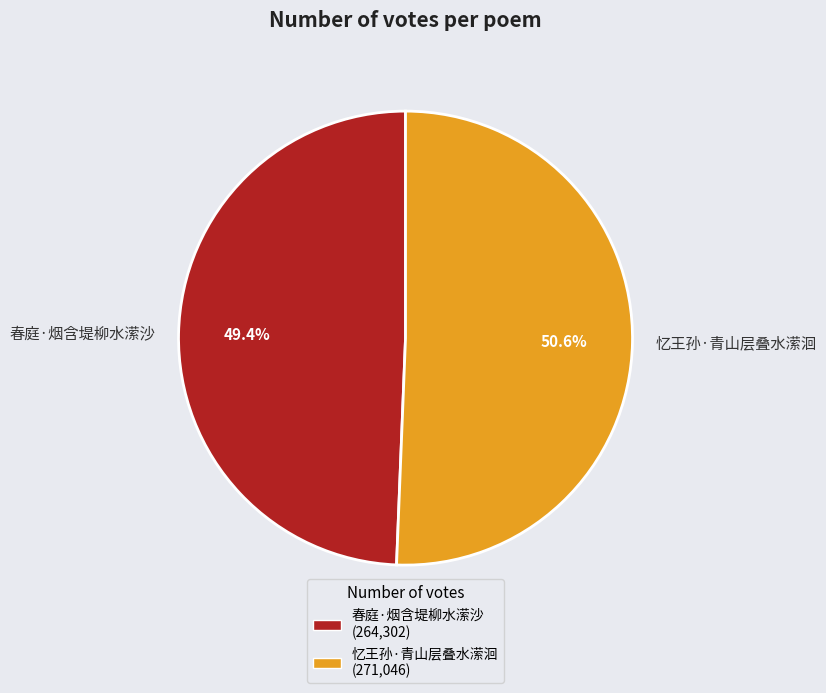

The 春庭·烟含堤柳水潆沙 slice represents 49% of the pie. True or false?

True